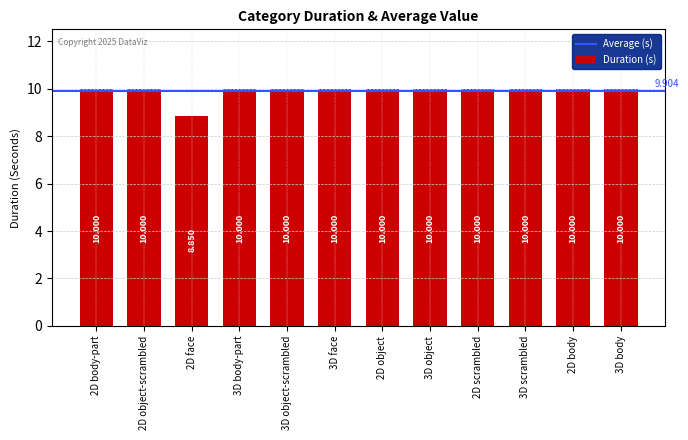

Which category has the highest value across all series?

2D body-part